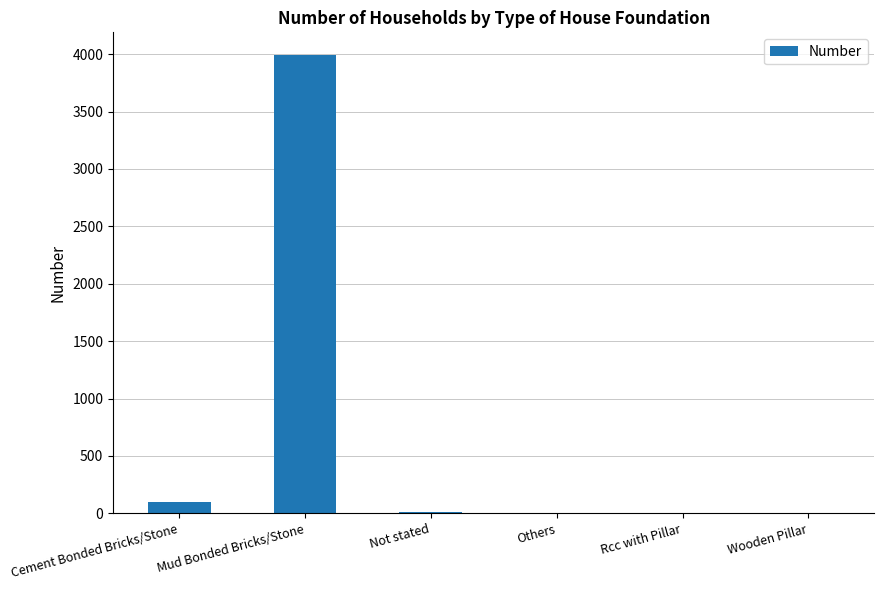

Is it true that the value at Cement Bonded Bricks/Stone is 97?

True